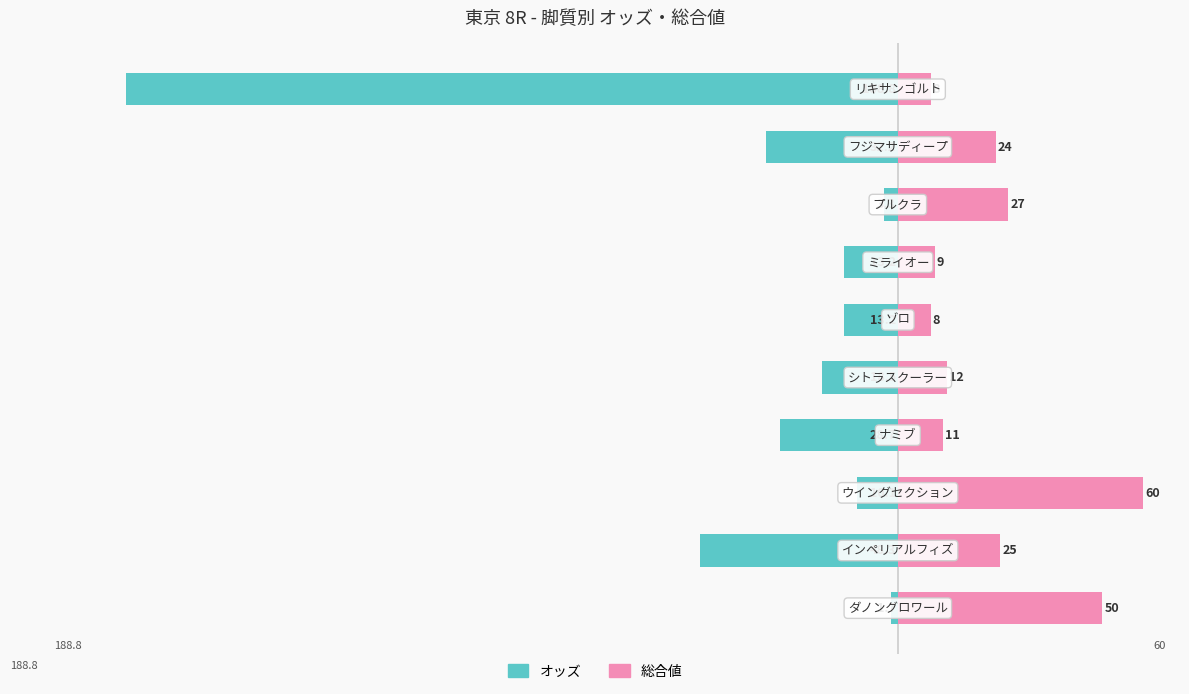

True or false: オッズ has a value of -4.9 at 5.

False